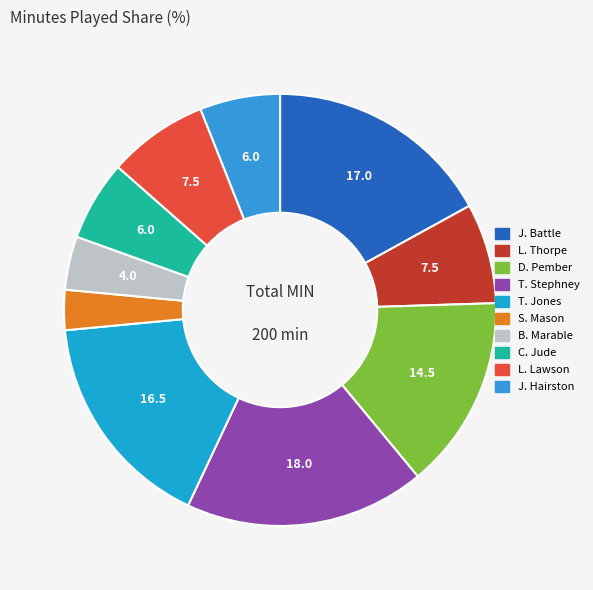

How many segments does this pie chart have?

10